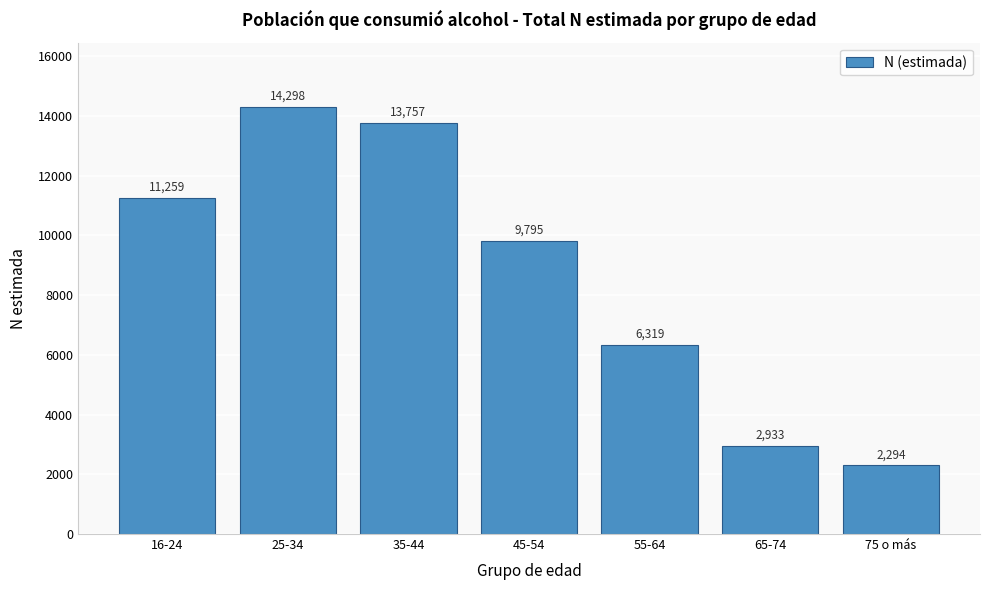

Reading left to right, what are all the values shown in this chart?

16-24=11259	25-34=14298	35-44=13757	45-54=9795	55-64=6319	65-74=2933	75 o más=2294